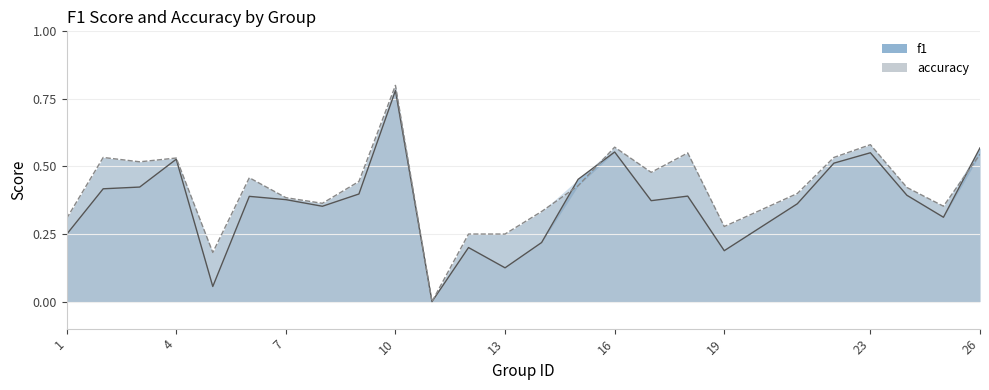

What is the maximum value shown in the chart?

0.8